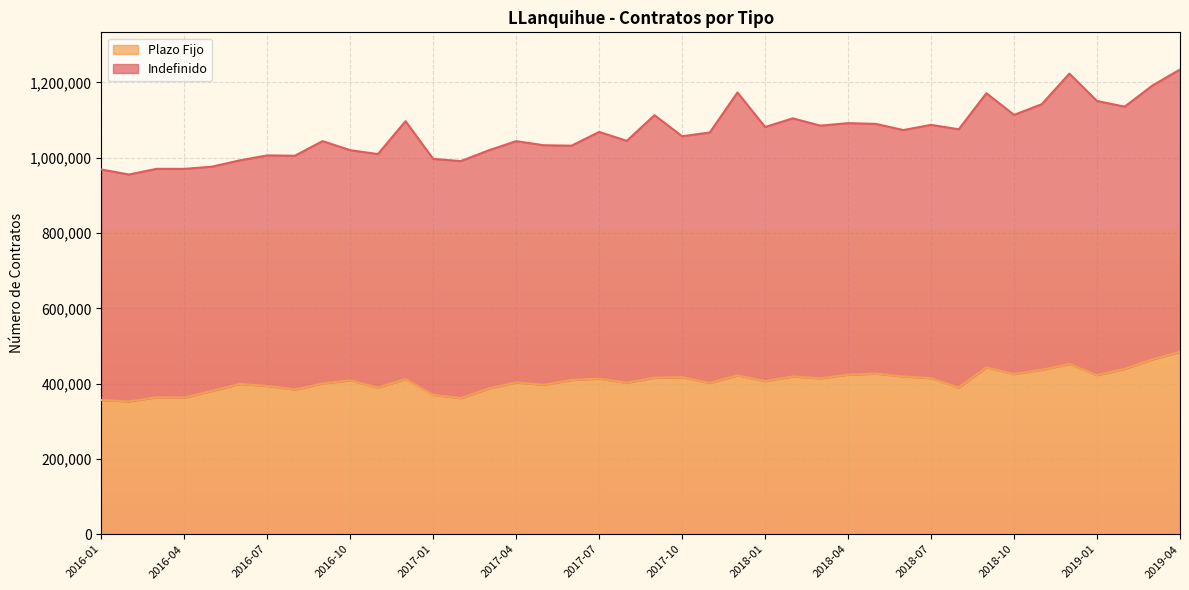

True or false: the data has more than 1 interior local peaks.

True